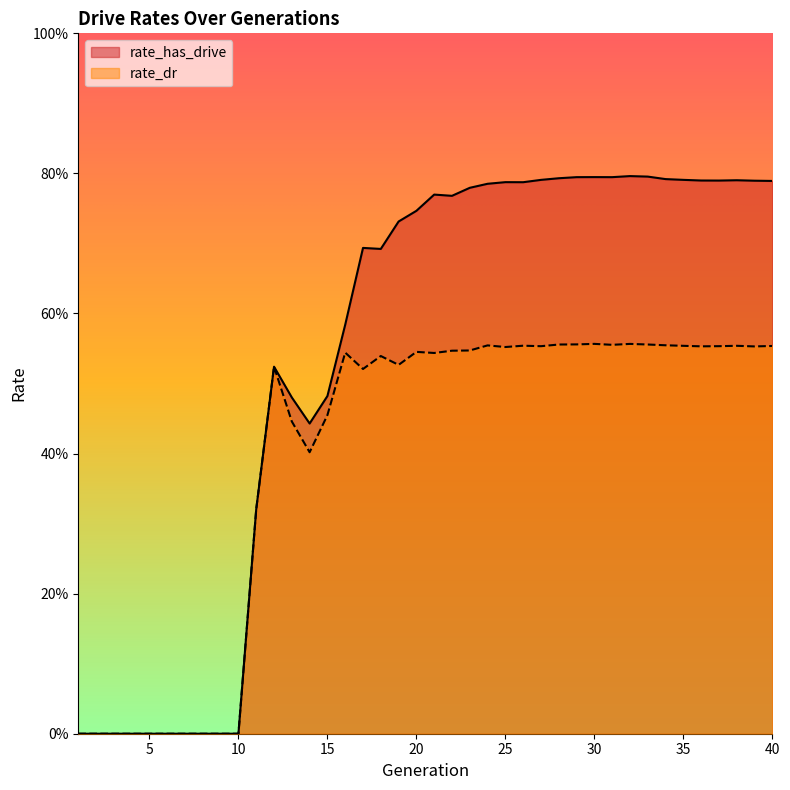

Is it true that rate_dr equals 0.5 at 19?

True